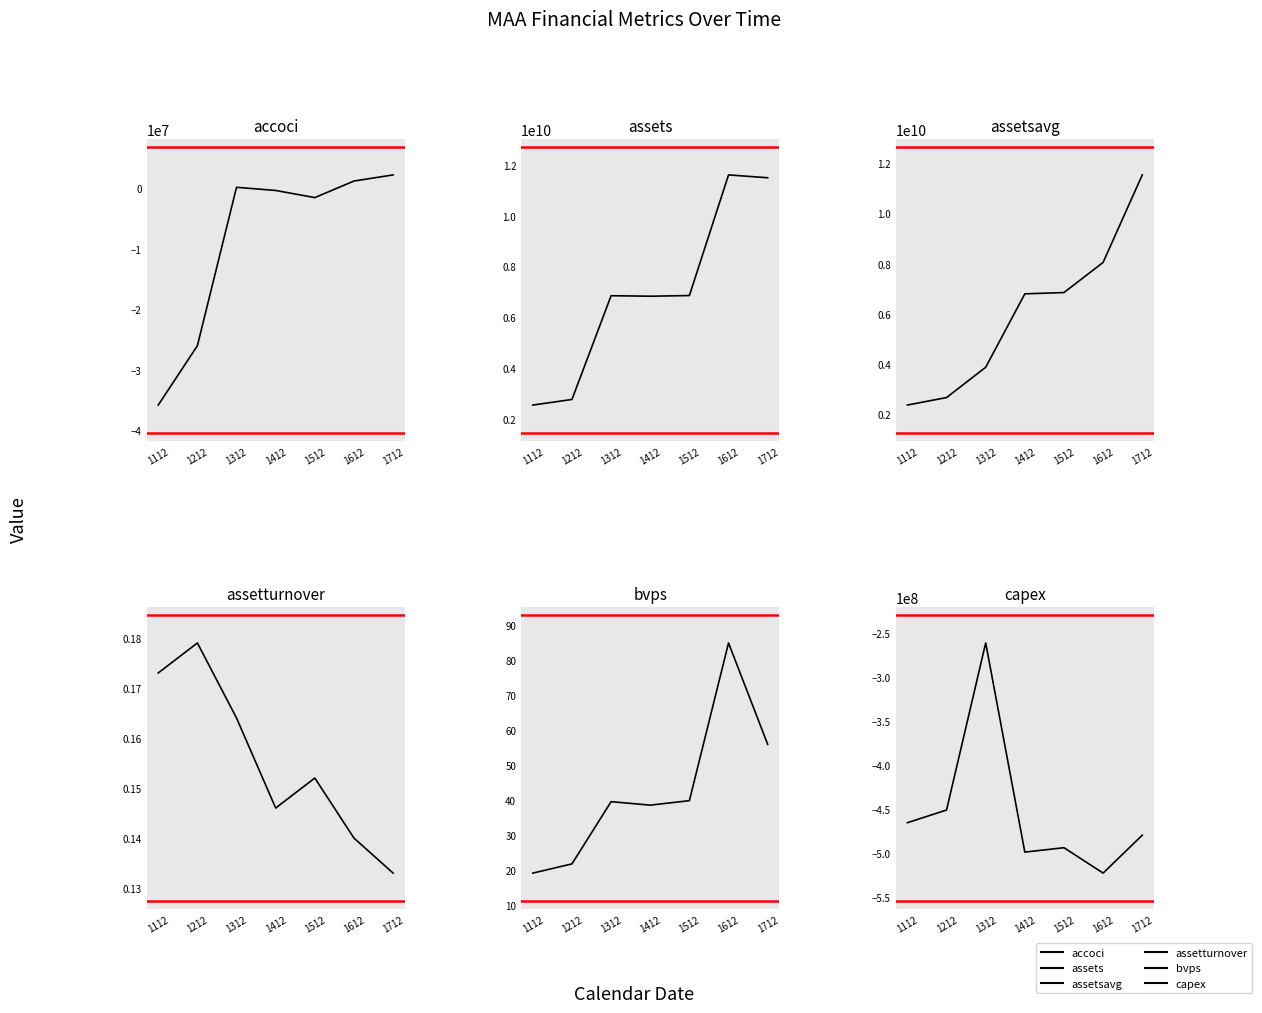

Between 1112 and 1312, which series saw the biggest shift?

assets